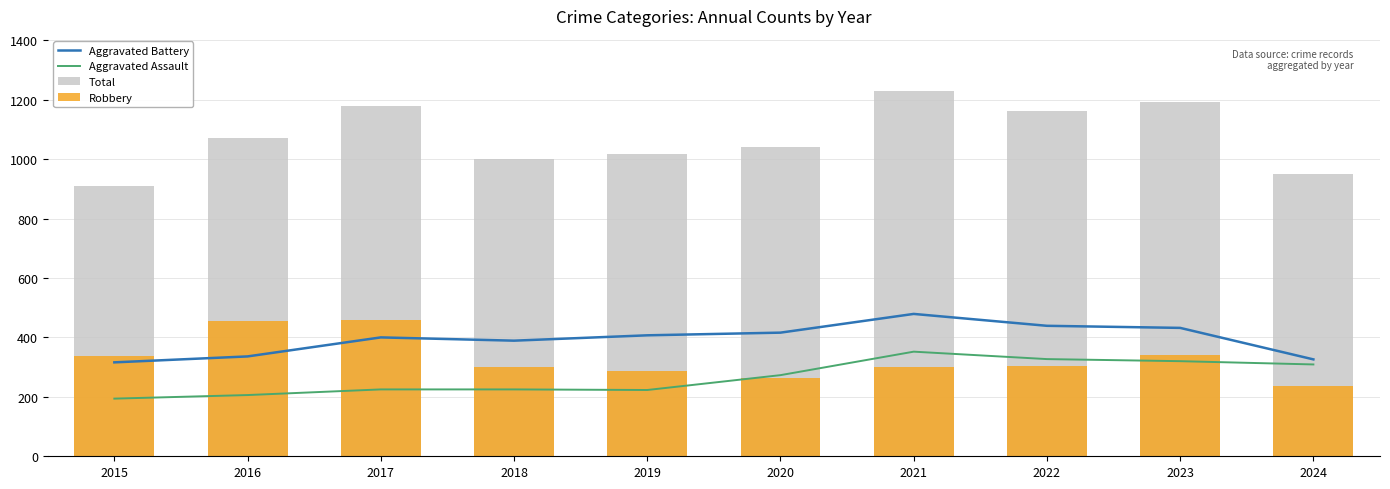

What are all the series names shown in the legend?

Aggravated Battery, Aggravated Assault, Total, Robbery